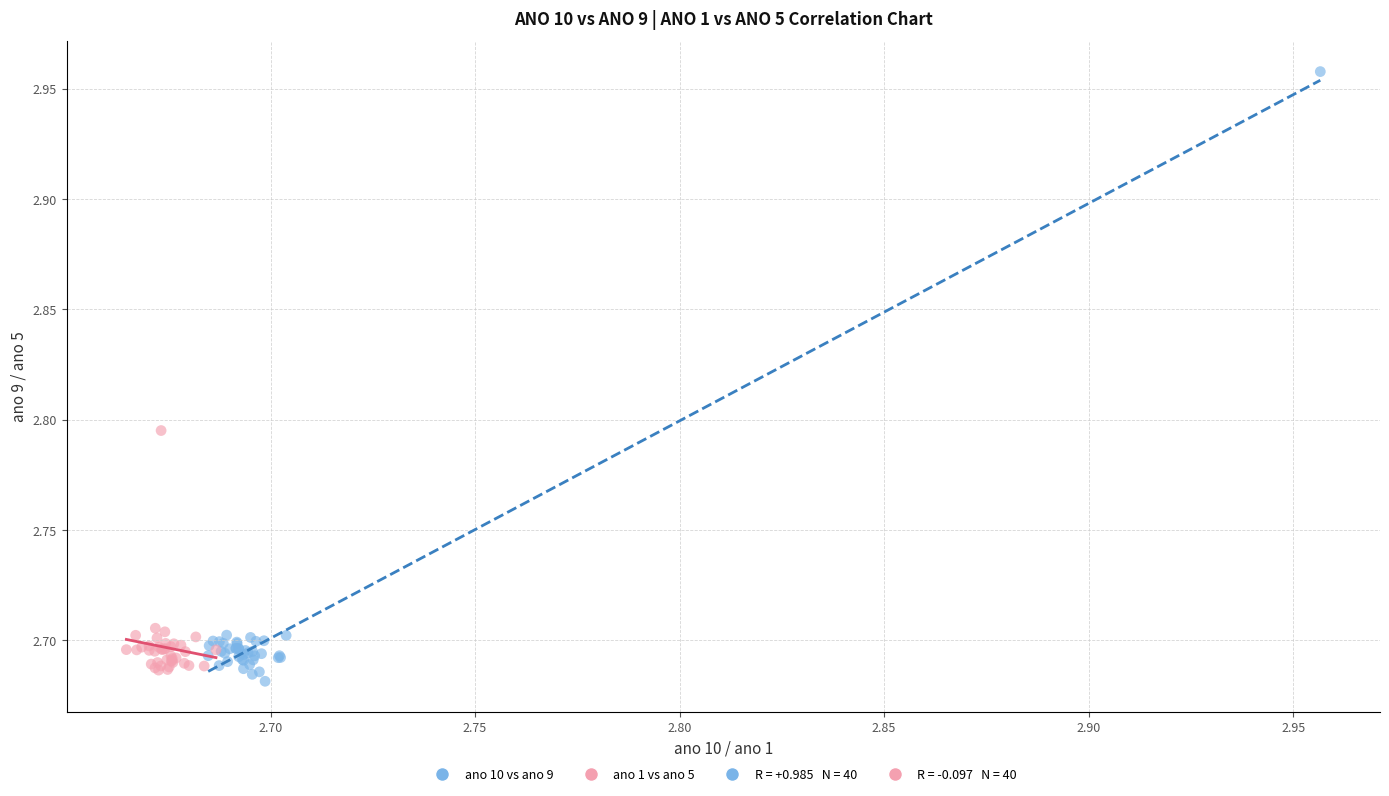

Which series has the largest Y range (max minus min)?

ano 10 vs ano 9